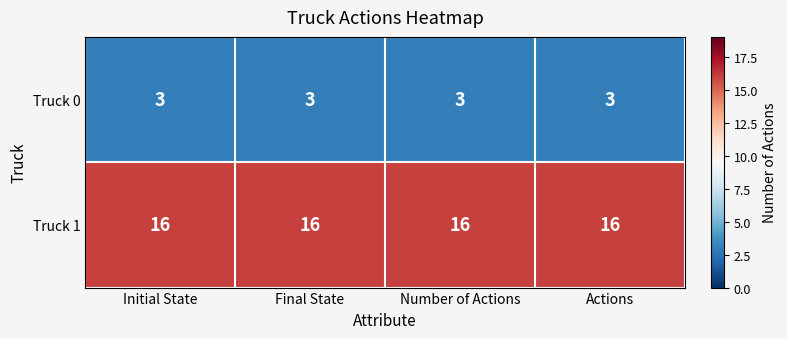

What is the spread (max minus min) of values at Initial State?

13